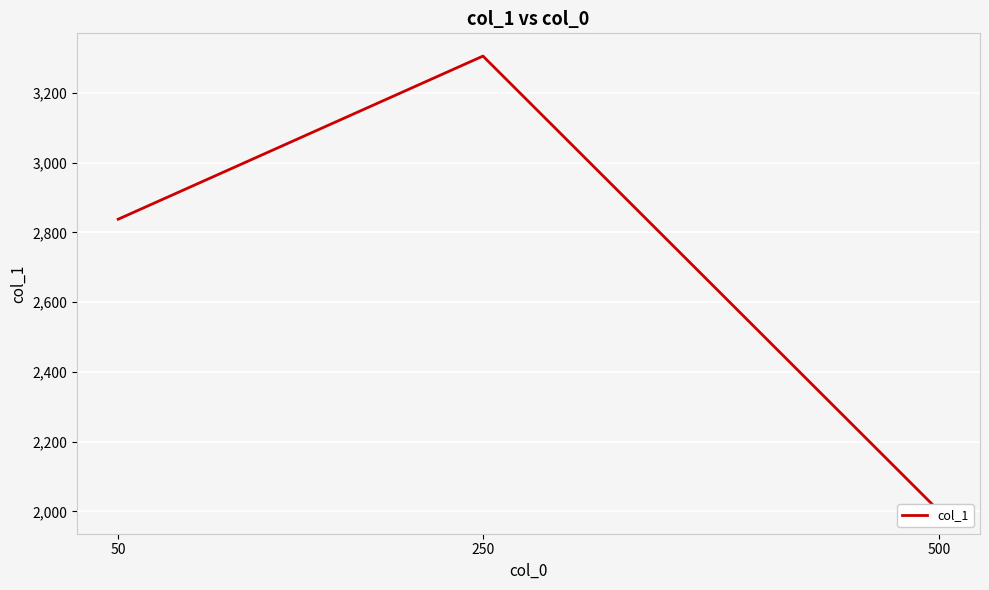

What is the maximum value shown in the chart?

3306